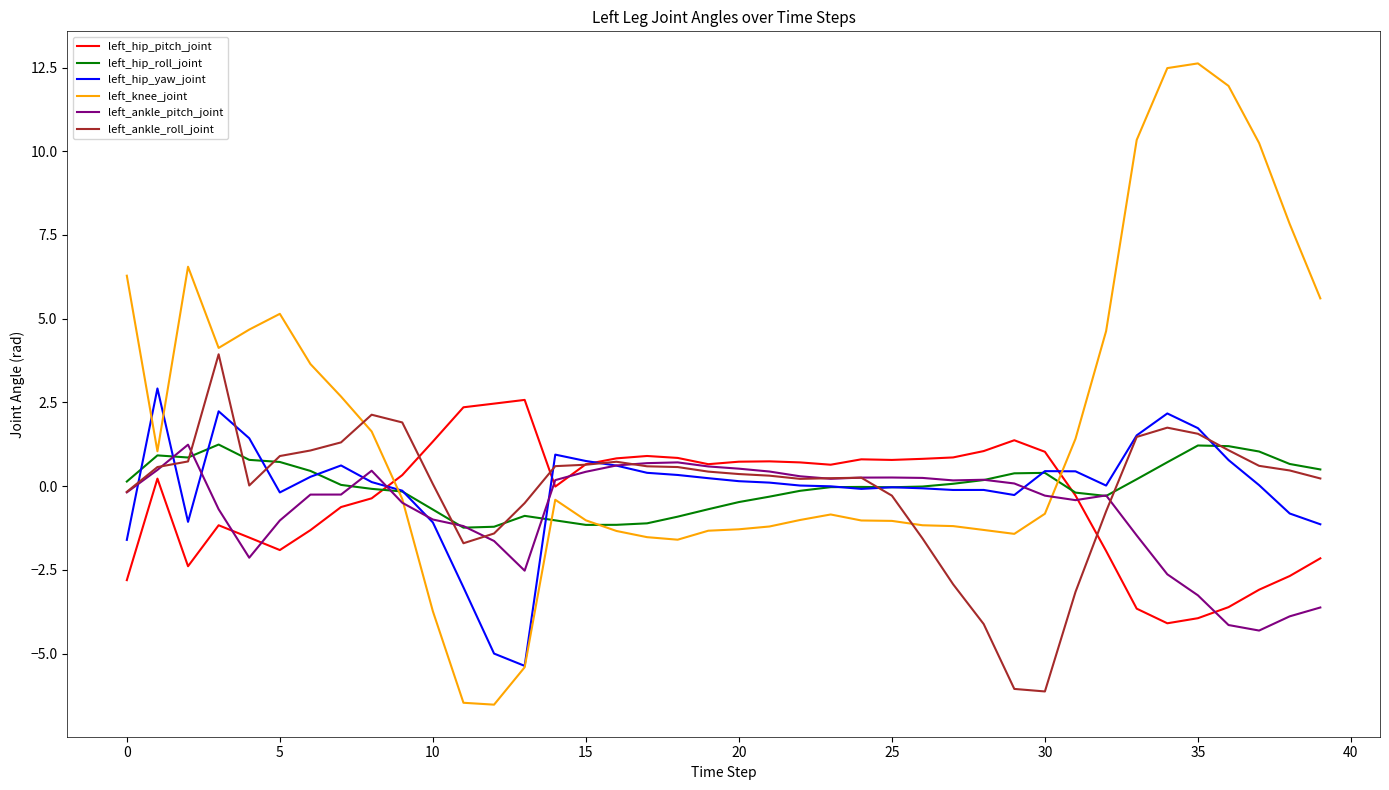

Which series has the widest spread of values?

left_knee_joint